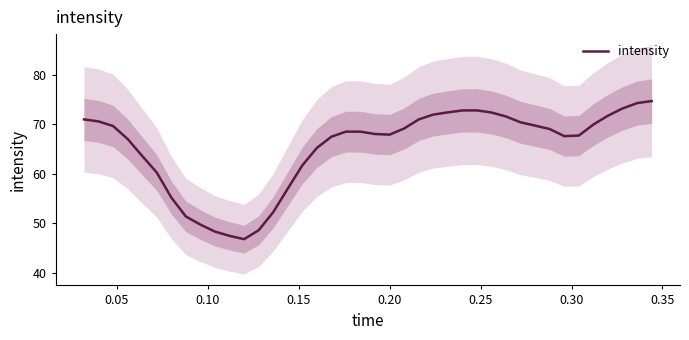

Does the chart display data point markers on the line(s)?

No